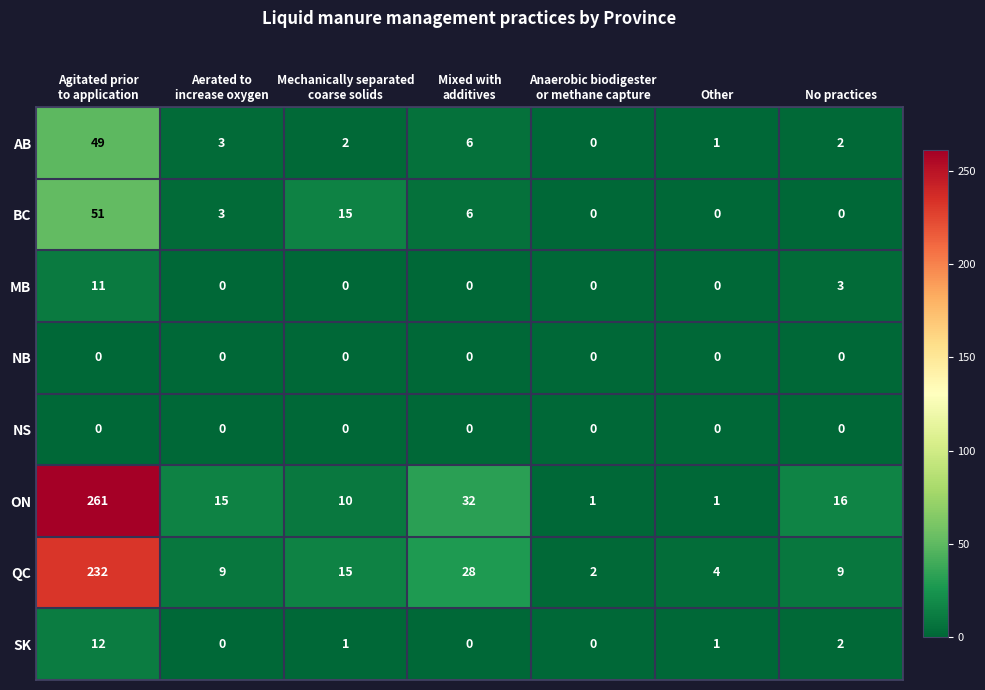

Which series has the largest total across all categories?

ON